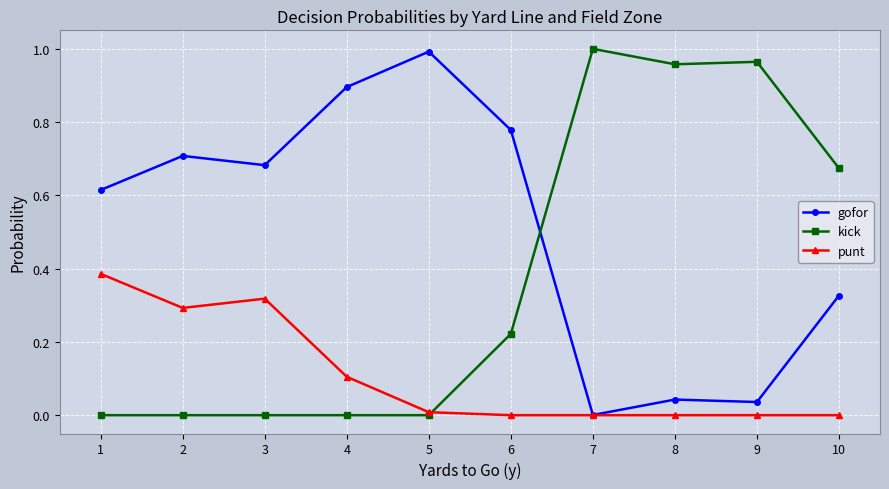

Which series has the largest total across all categories?

gofor